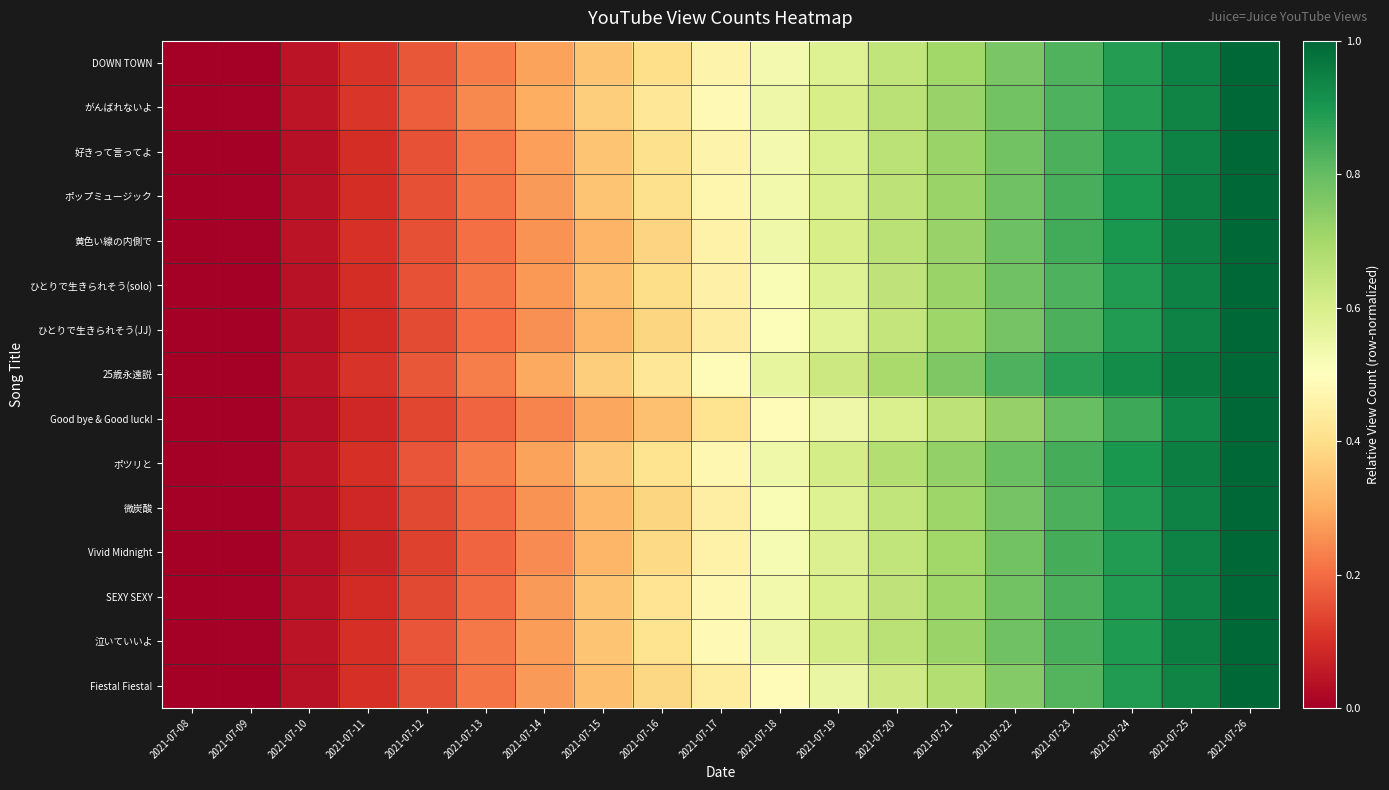

Which has a higher value, 2021-07-22 or 2021-07-08?

2021-07-22